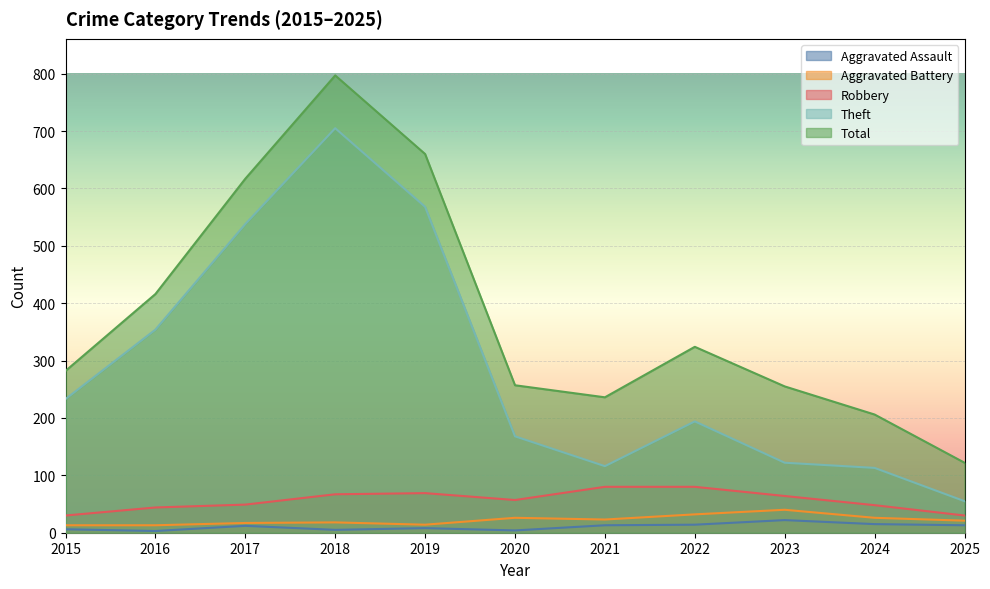

What is the value of the Aggravated Assault point at the 10th from the left?

15